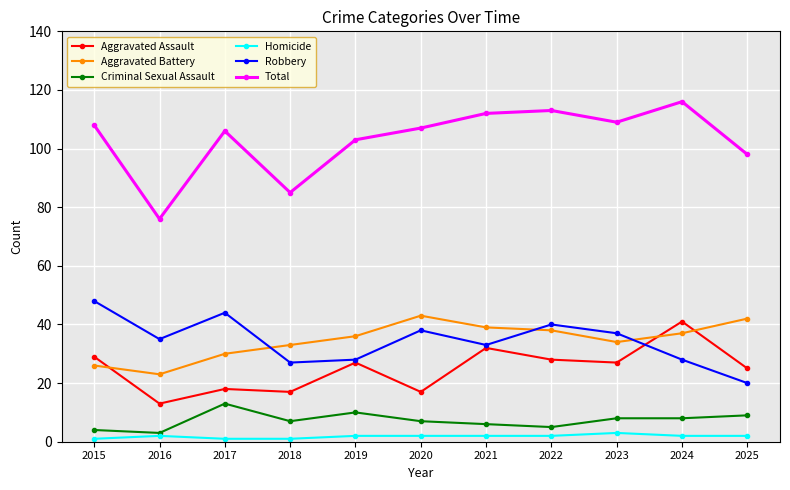

In Total, how many points are lower than both neighbors (excluding endpoints)?

3